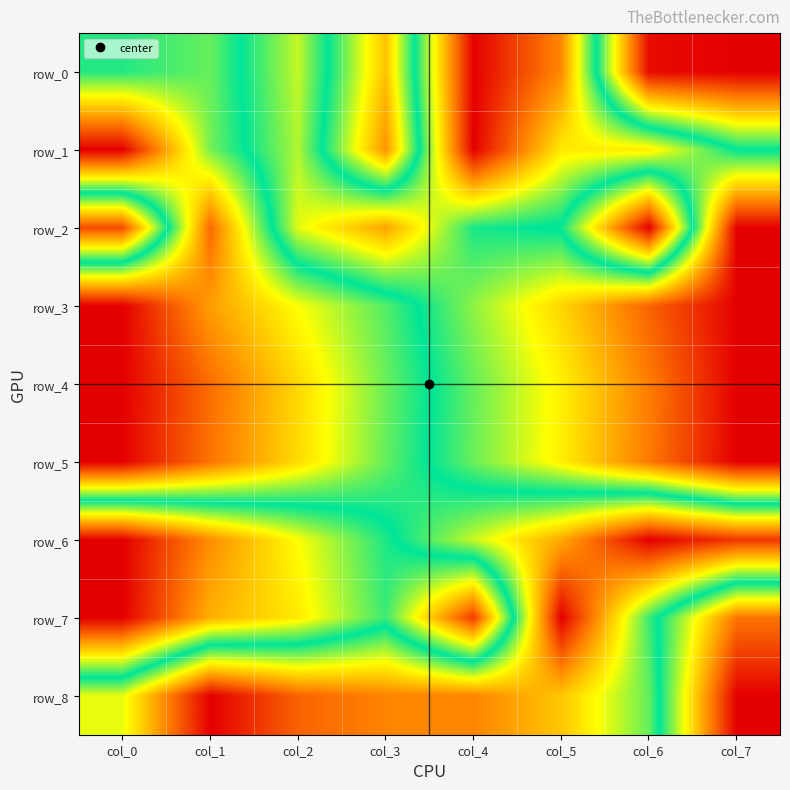

What is the approximate value of row_2 at col_0?

0.1